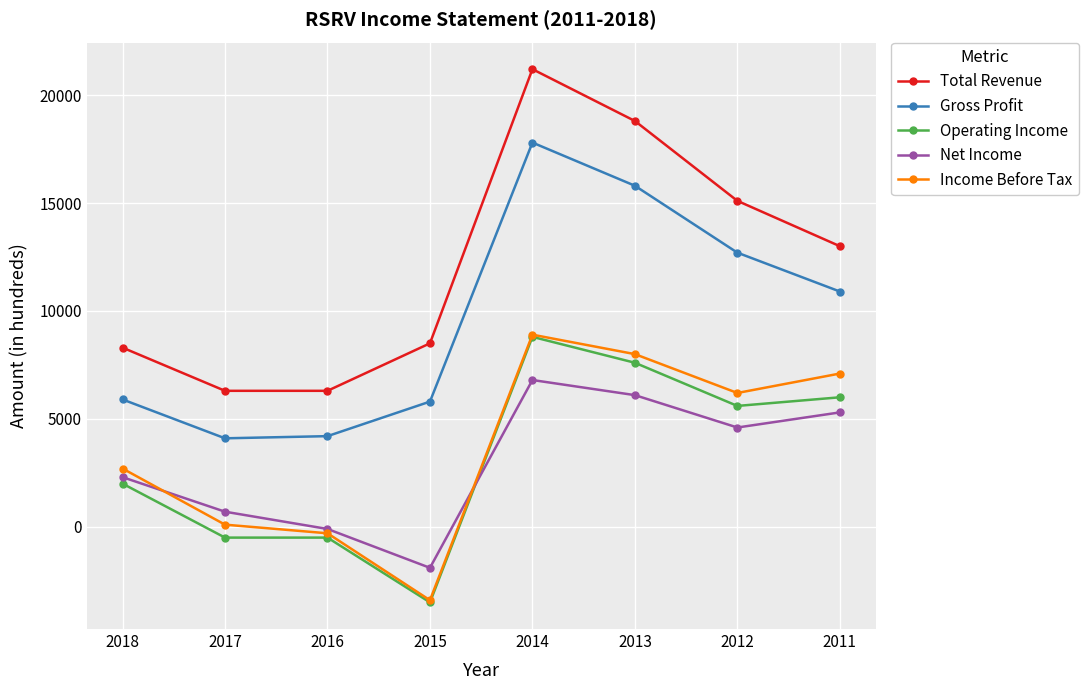

What is the maximum value shown in the chart?

21200